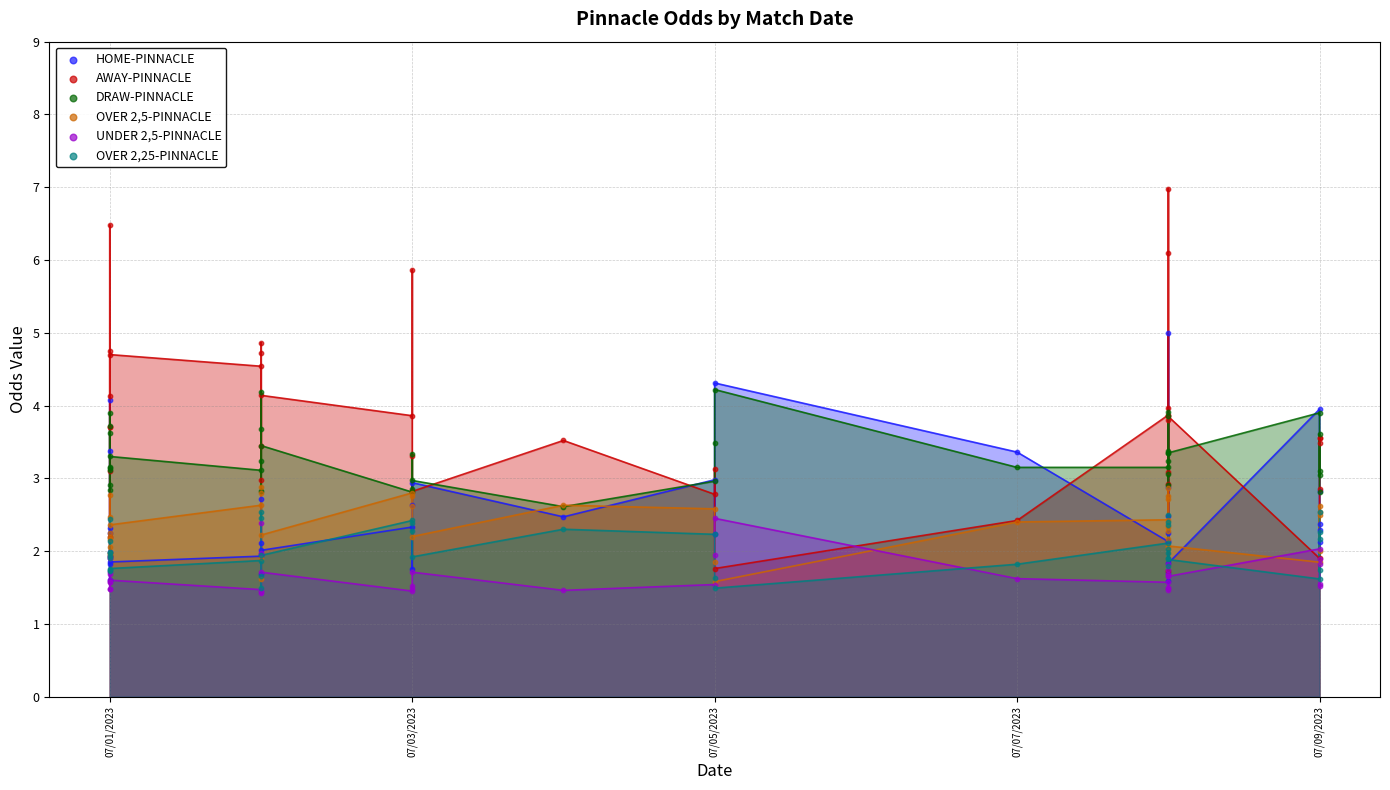

What are all the series names shown in the legend?

HOME-PINNACLE, AWAY-PINNACLE, DRAW-PINNACLE, OVER 2,5-PINNACLE, UNDER 2,5-PINNACLE, OVER 2,25-PINNACLE